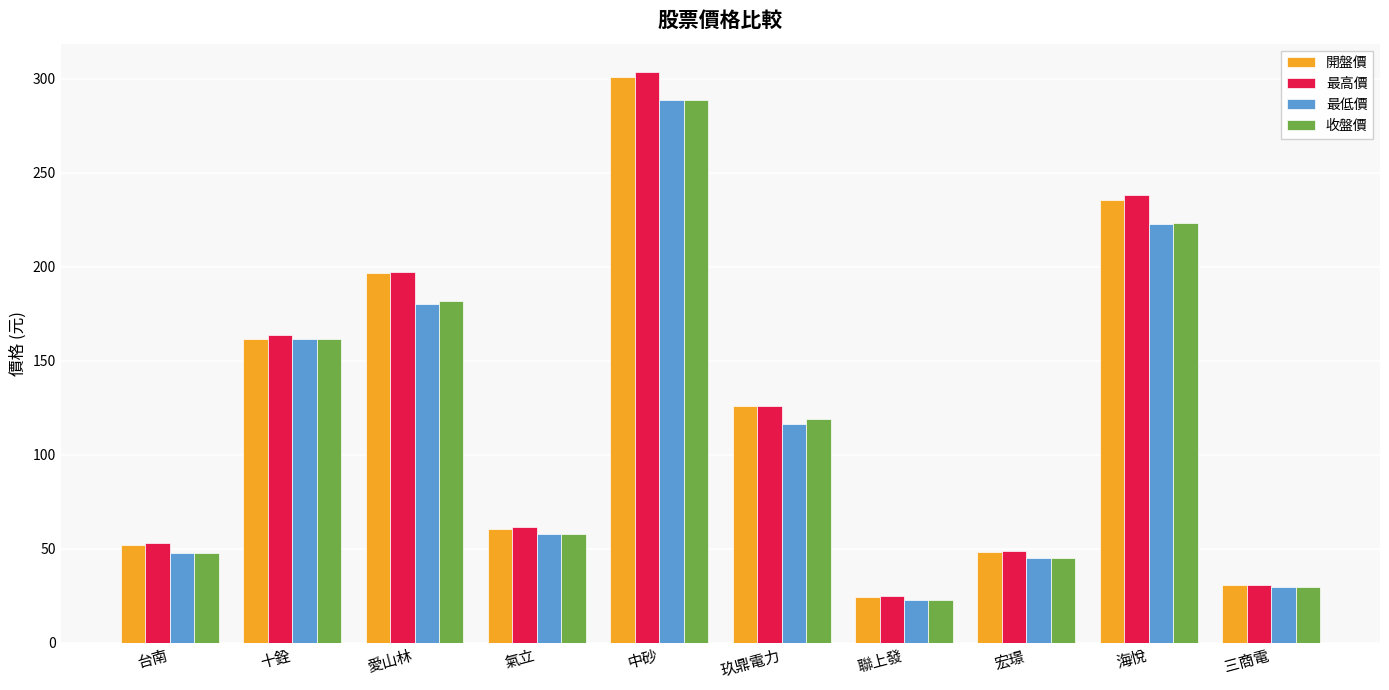

How many bars are there in total?

40